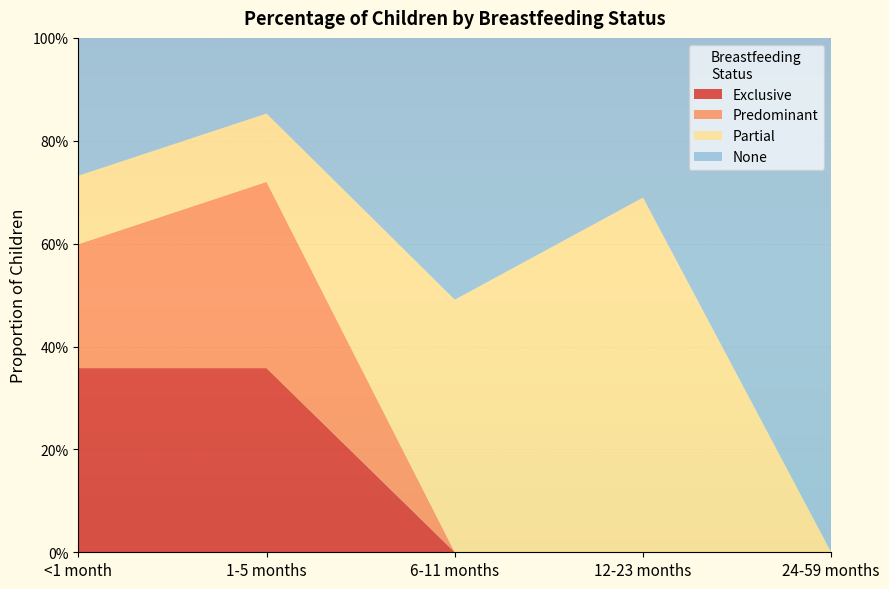

Reading left to right, what are all the values shown in this chart?

Exclusive: <1 month=0.4	1-5 months=0.4	6-11 months=0.0	12-23 months=0.0	24-59 months=0.0
Predominant: <1 month=0.2	1-5 months=0.4	6-11 months=0.0	12-23 months=0.0	24-59 months=0.0
Partial: <1 month=0.1	1-5 months=0.1	6-11 months=0.5	12-23 months=0.7	24-59 months=0.0
None: <1 month=0.3	1-5 months=0.1	6-11 months=0.5	12-23 months=0.3	24-59 months=1.0